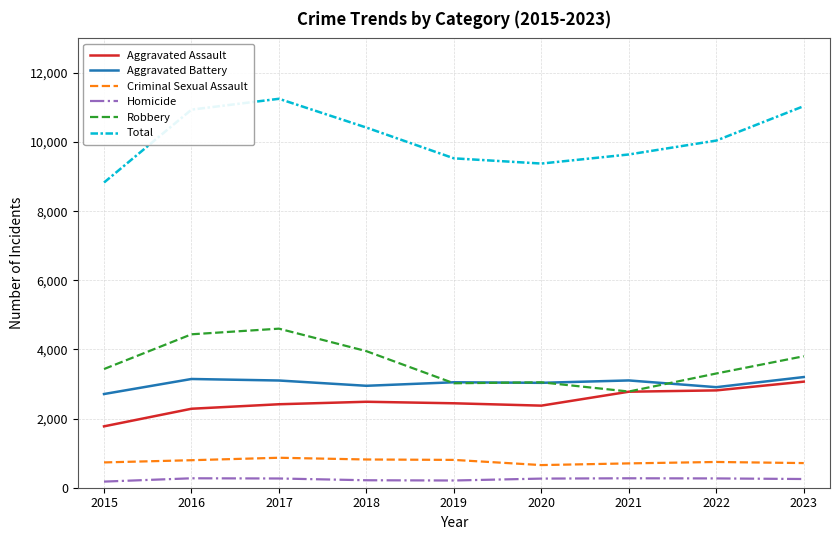

Which series changed the most between 2018 and 2021?

Robbery